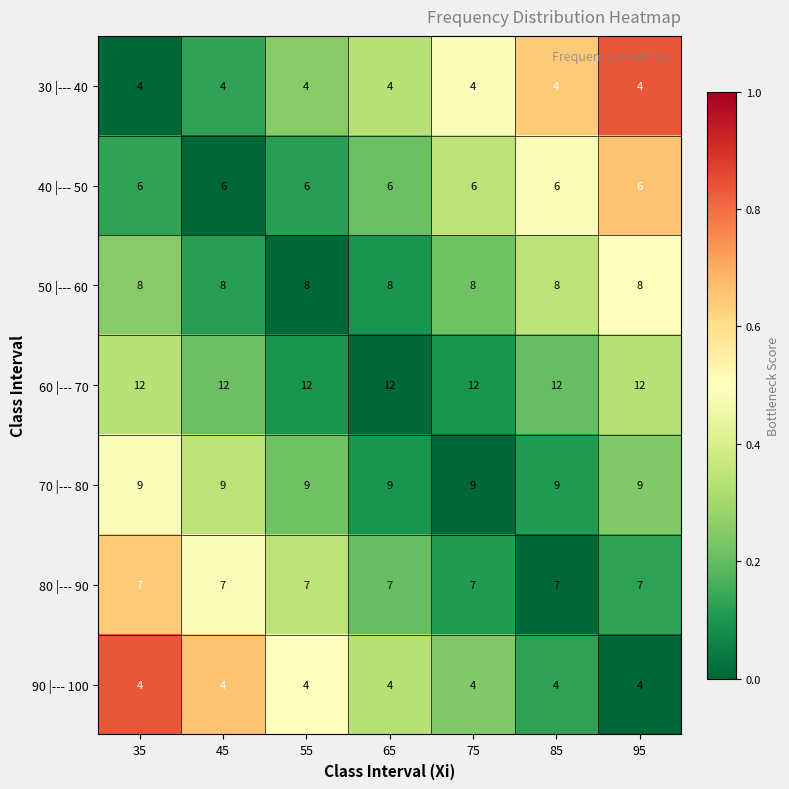

True or false: 60 |--- 70 has a value of 3 at 85.

False